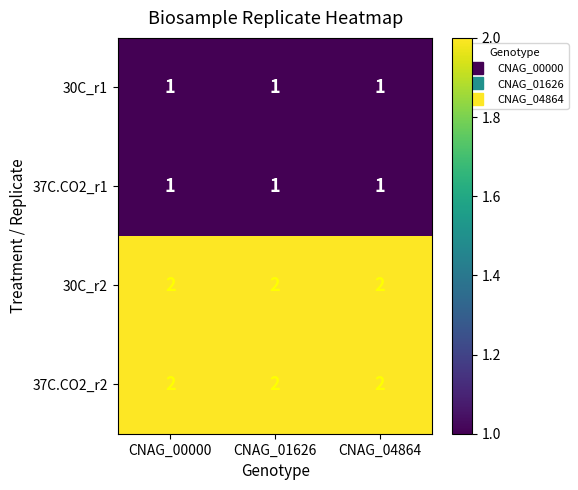

Is the value of 30C_r1 at CNAG_04864 greater than the value of 30C_r2 at CNAG_01626?

No